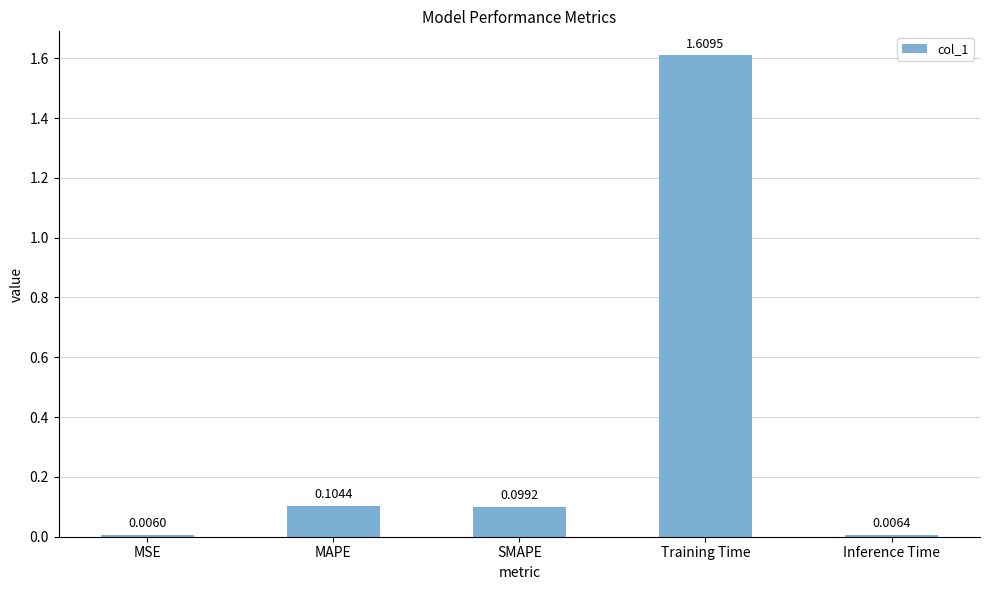

Rank the categories by value from lowest to highest.

MSE, Inference Time, SMAPE, MAPE, Training Time